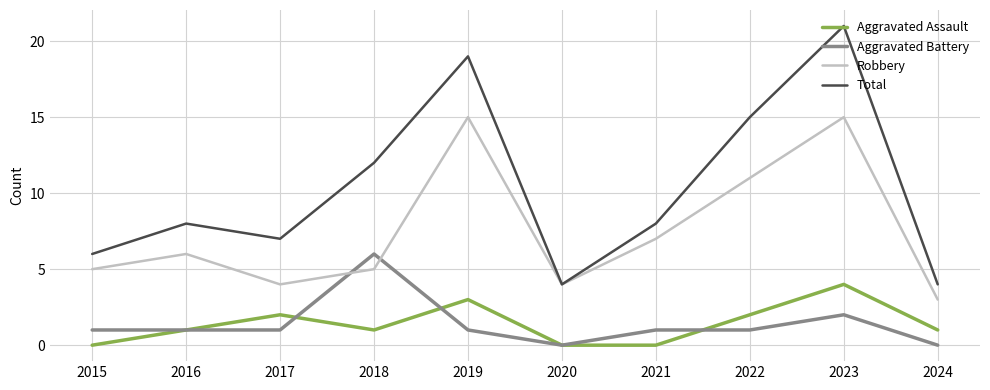

What is the difference between the highest and lowest values at 2022?

14